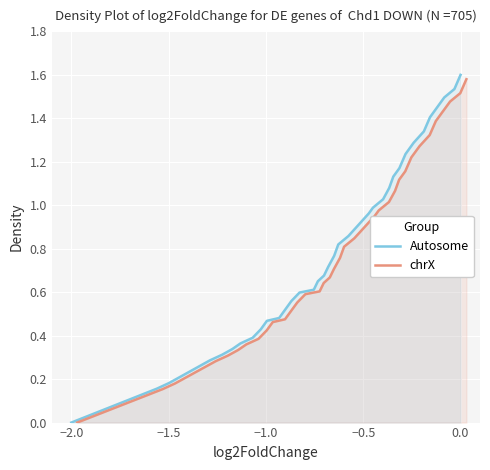

The chrX series shows 0.1 at 11. True or false?

False